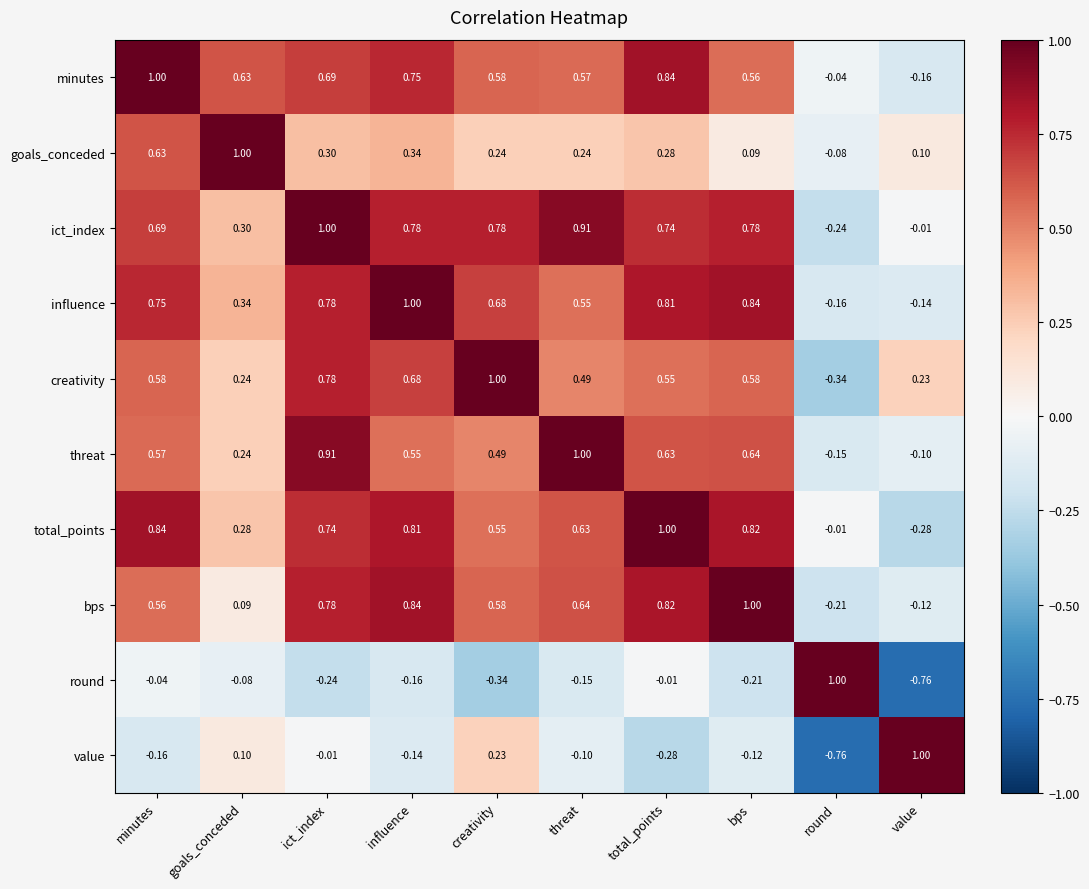

Is the value of ict_index at goals_conceded greater than the value of threat at bps?

No